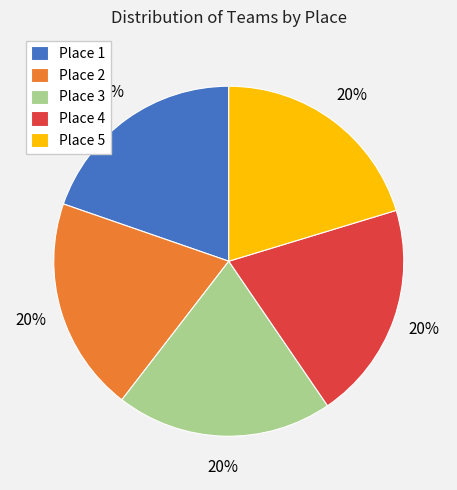

Is Place 2 the majority of the pie?

No